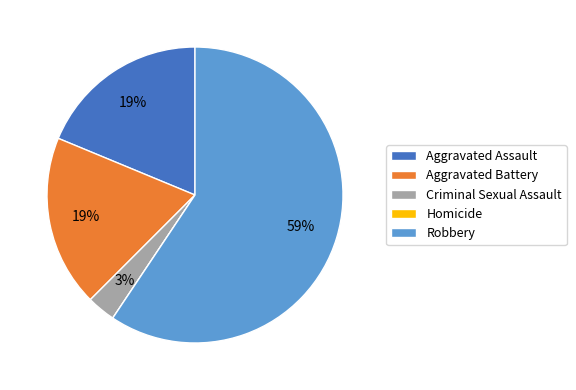

To the nearest percent, what is the difference between the largest and smallest slice percentages?

59%